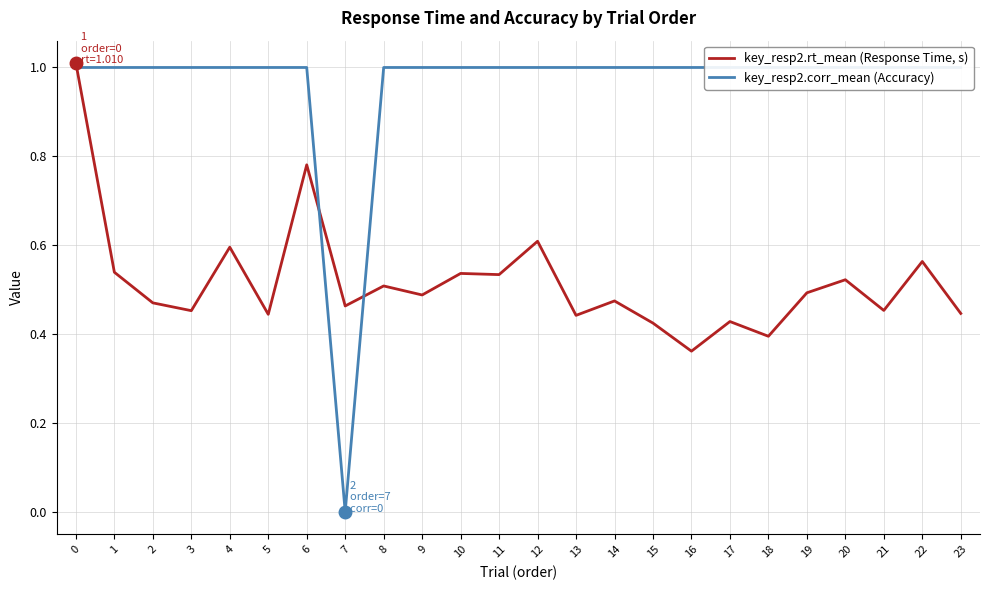

Between 10 and 7, which is larger?

10